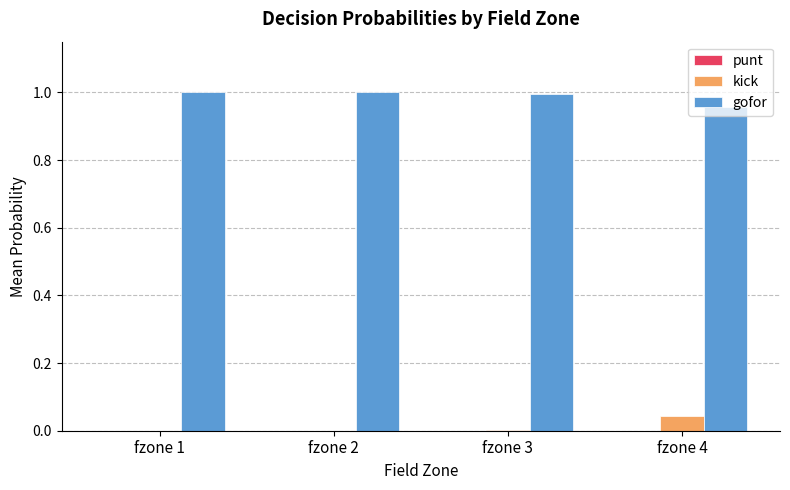

The value of gofor at fzone 3 is 0.2. True or false?

False